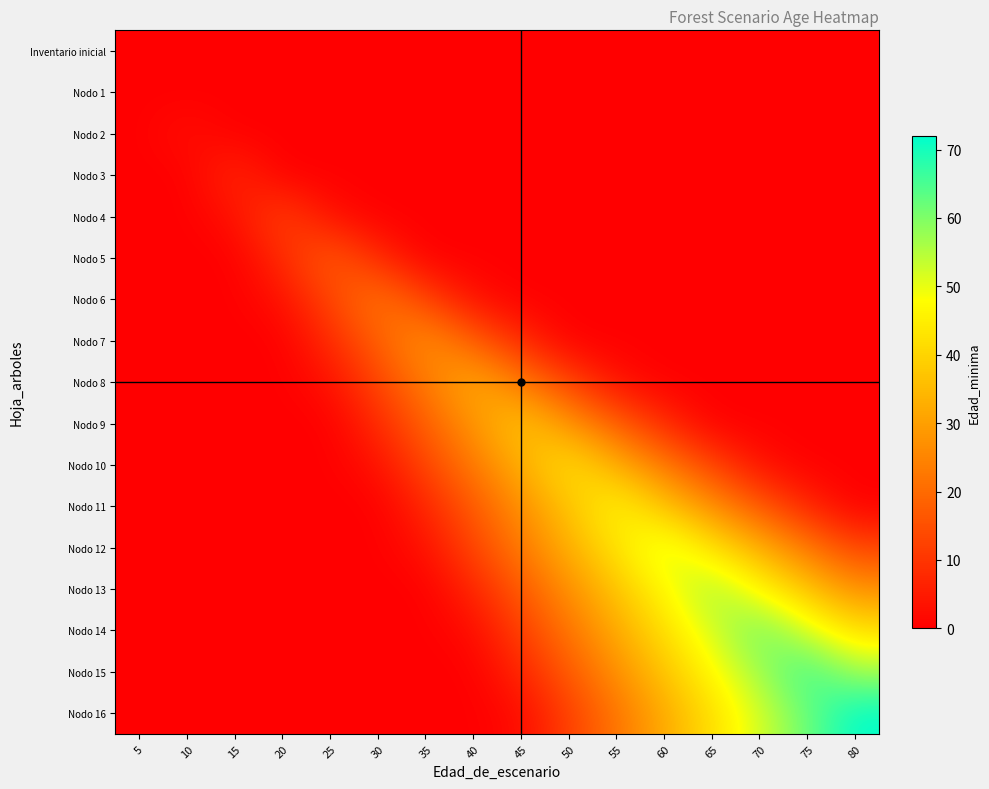

Reading left to right, extract all data points from this chart.

row_0: 5=0	10=0	15=0	20=0	25=0	30=0	35=0	40=0	45=0	50=0	55=0	60=0	65=0	70=0	75=0	80=0
row_1: 5=0	10=0	15=0	20=0	25=0	30=0	35=0	40=0	45=0	50=0	55=0	60=0	65=0	70=0	75=0	80=0
row_2: 5=0	10=3	15=0	20=0	25=0	30=0	35=0	40=0	45=0	50=0	55=0	60=0	65=0	70=0	75=0	80=0
row_3: 5=0	10=0	15=8	20=0	25=0	30=0	35=0	40=0	45=0	50=0	55=0	60=0	65=0	70=0	75=0	80=0
row_4: 5=0	10=0	15=3	20=13	25=3	30=0	35=0	40=0	45=0	50=0	55=0	60=0	65=0	70=0	75=0	80=0
row_5: 5=0	10=0	15=0	20=8	25=18	30=8	35=0	40=0	45=0	50=0	55=0	60=0	65=0	70=0	75=0	80=0
row_6: 5=0	10=0	15=0	20=3	25=13	30=23	35=13	40=3	45=0	50=0	55=0	60=0	65=0	70=0	75=0	80=0
row_7: 5=0	10=0	15=0	20=0	25=8	30=18	35=28	40=18	45=8	50=0	55=0	60=0	65=0	70=0	75=0	80=0
row_8: 5=0	10=0	15=0	20=0	25=3	30=13	35=23	40=33	45=23	50=13	55=3	60=0	65=0	70=0	75=0	80=0
row_9: 5=0	10=0	15=0	20=0	25=0	30=8	35=18	40=28	45=38	50=28	55=18	60=8	65=0	70=0	75=0	80=0
row_10: 5=0	10=0	15=0	20=0	25=0	30=3	35=13	40=23	45=33	50=43	55=33	60=23	65=13	70=3	75=0	80=0
row_11: 5=0	10=0	15=0	20=0	25=0	30=0	35=7	40=17	45=27	50=37	55=47	60=37	65=27	70=17	75=7	80=0
row_12: 5=0	10=0	15=0	20=0	25=0	30=0	35=3	40=13	45=23	50=33	55=43	60=53	65=43	70=33	75=23	80=13
row_13: 5=0	10=0	15=0	20=0	25=0	30=0	35=0	40=7	45=17	50=27	55=37	60=47	65=57	70=47	75=37	80=27
row_14: 5=0	10=0	15=0	20=0	25=0	30=0	35=0	40=2	45=12	50=22	55=32	60=42	65=52	70=62	75=52	80=42
row_15: 5=0	10=0	15=0	20=0	25=0	30=0	35=0	40=0	45=7	50=17	55=27	60=37	65=47	70=57	75=67	80=57
row_16: 5=0	10=0	15=0	20=0	25=0	30=0	35=0	40=0	45=2	50=12	55=22	60=32	65=42	70=52	75=62	80=72